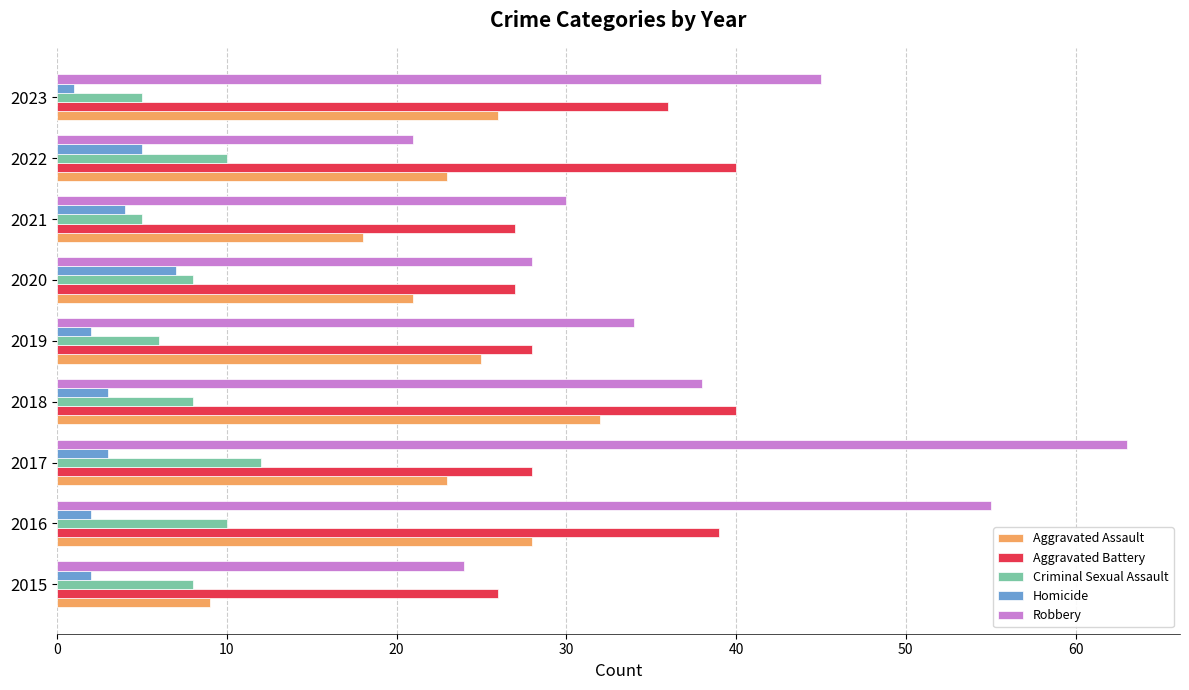

The Aggravated Assault series shows 26 at 2023. True or false?

True